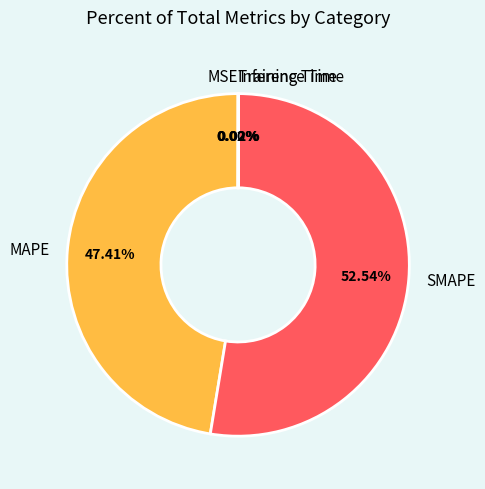

Which slice is the largest?

SMAPE